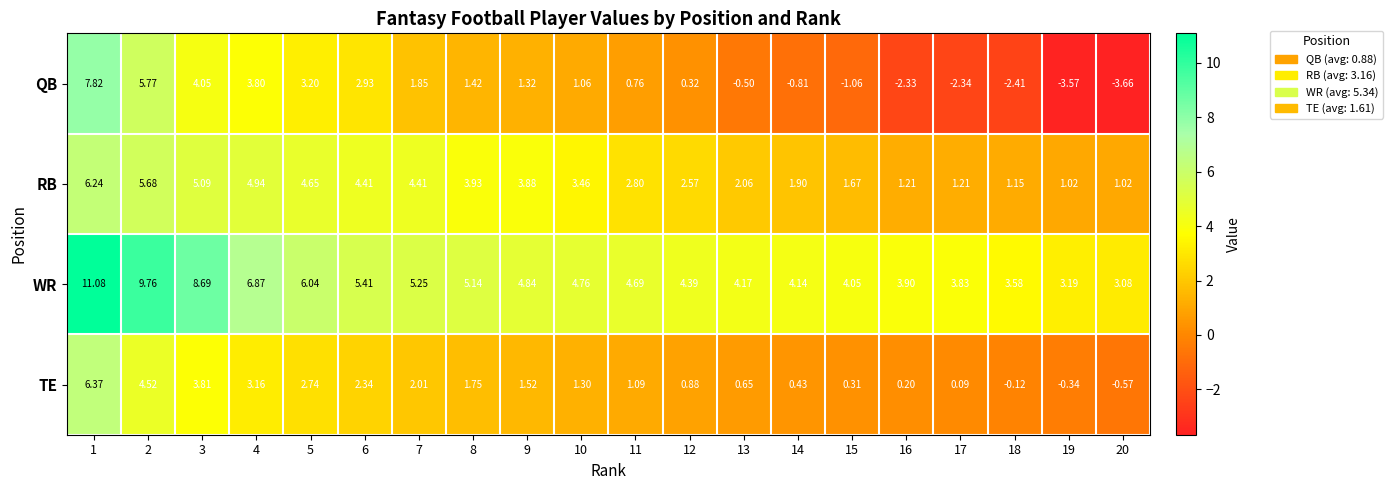

Rank the series by their maximum value, from highest to lowest.

WR, QB, TE, RB